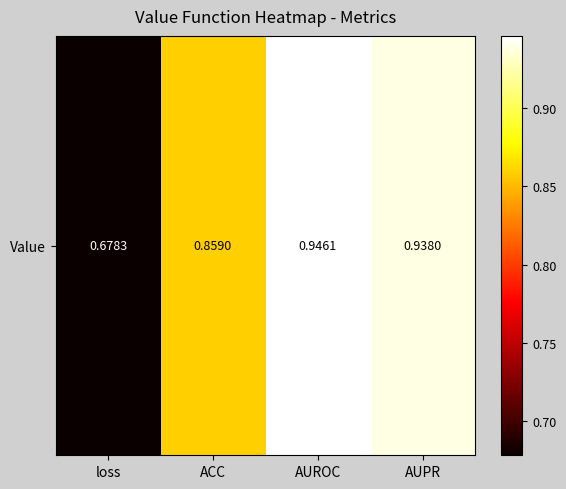

What is the maximum value shown in the chart?

0.9